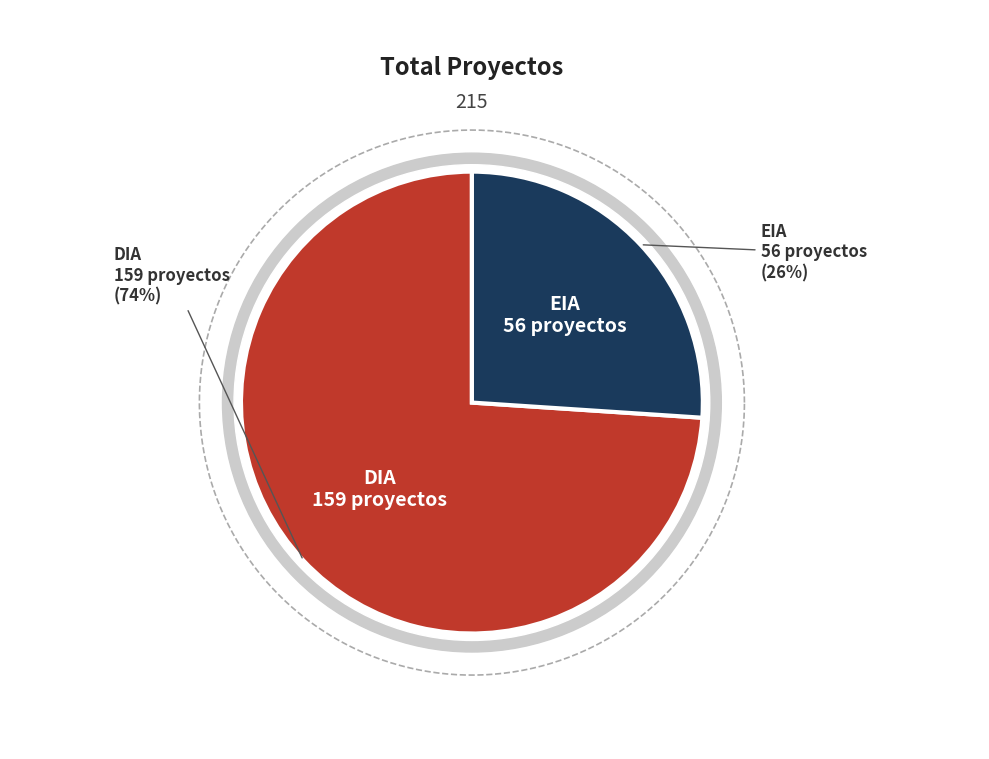

To the nearest percent, what is the average slice percentage?

50%